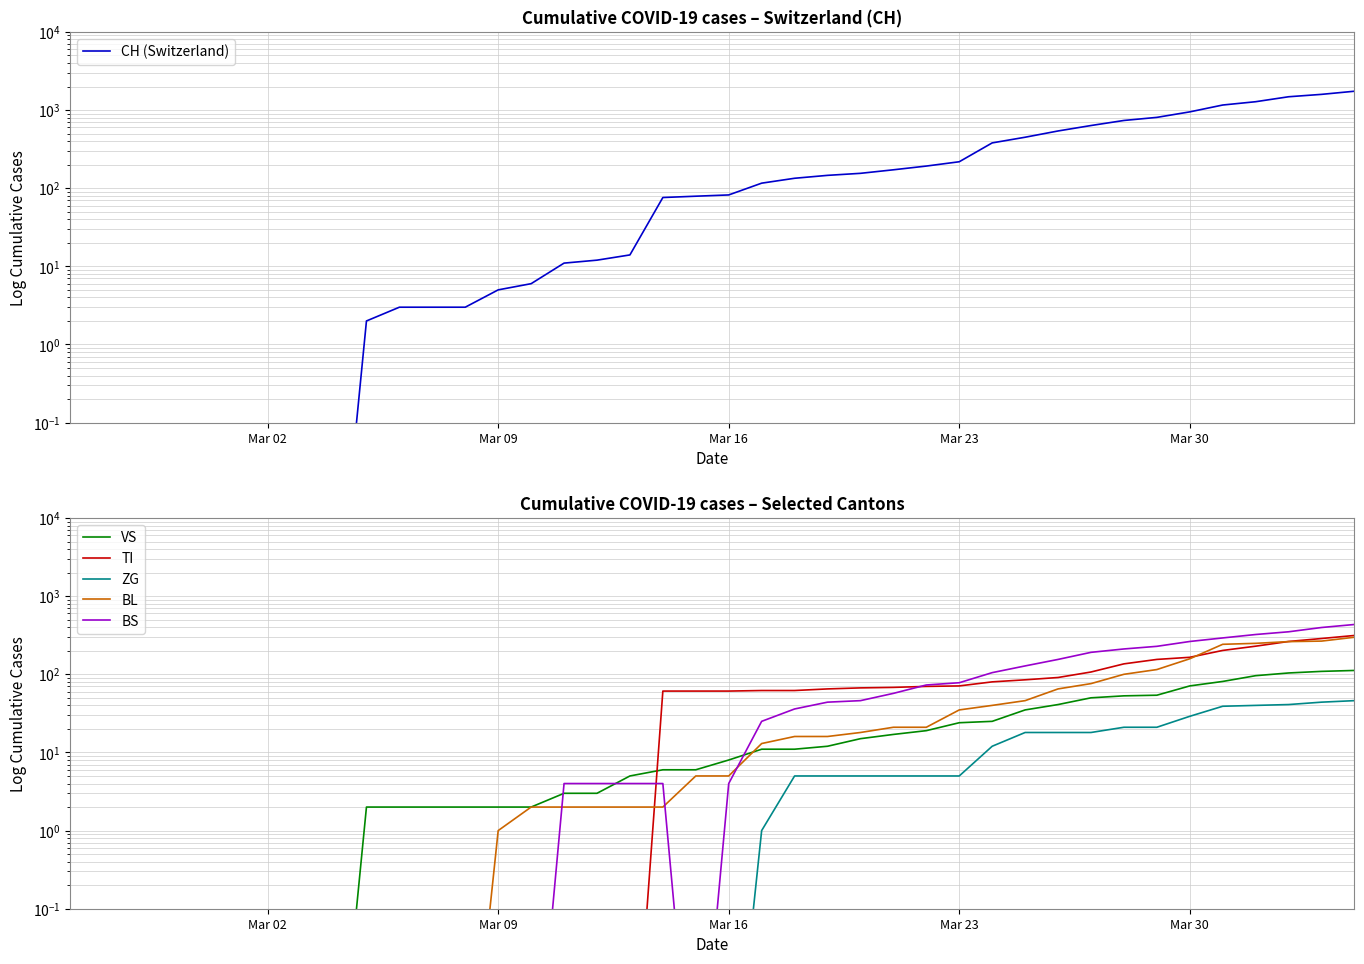

What are all the series names shown in the legend?

CH (Switzerland), VS, TI, ZG, BL, BS